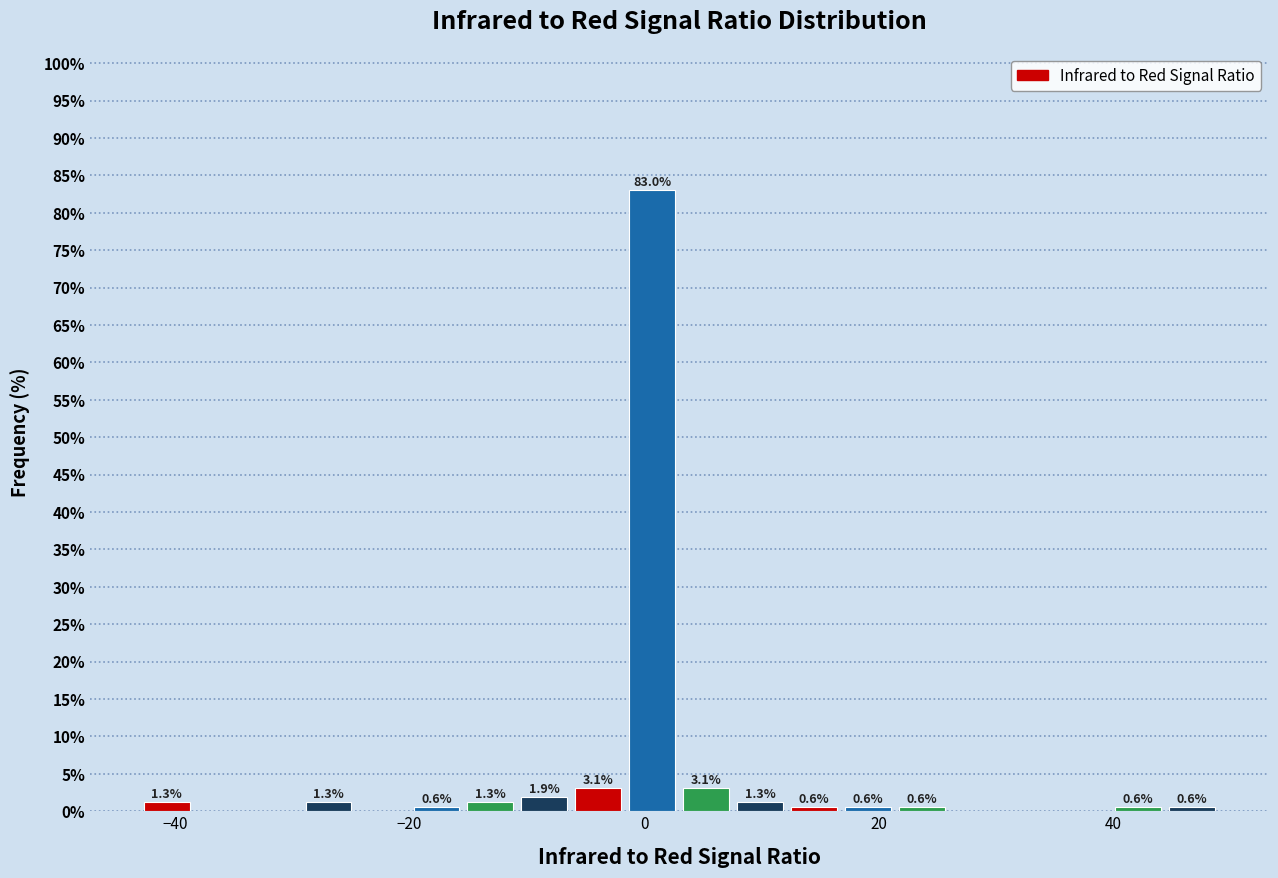

Read against the x-axis, roughly where is the centre of the tallest bar?

0